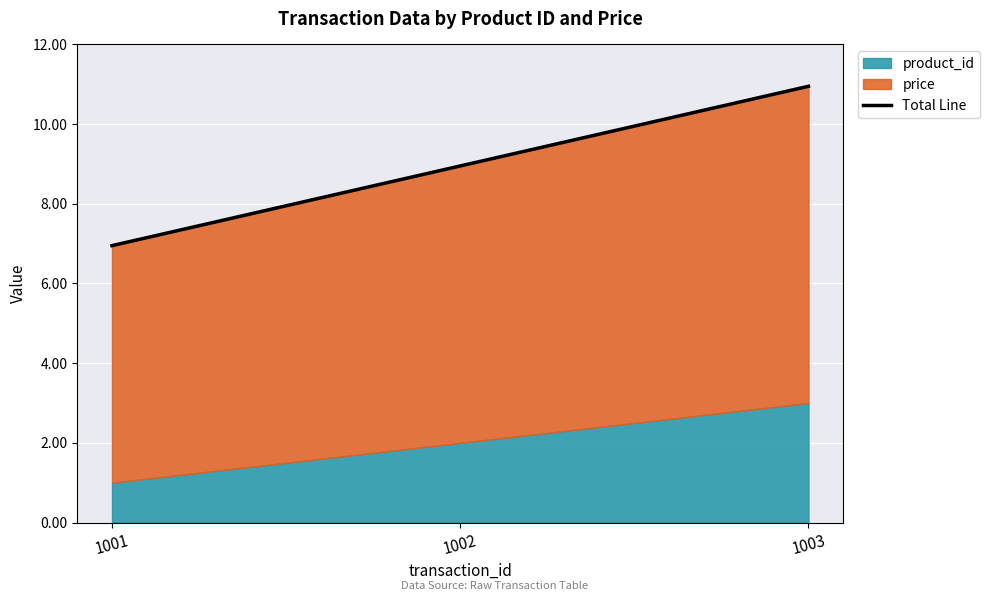

What is the change in value from 1001 to 1002?

+2.0